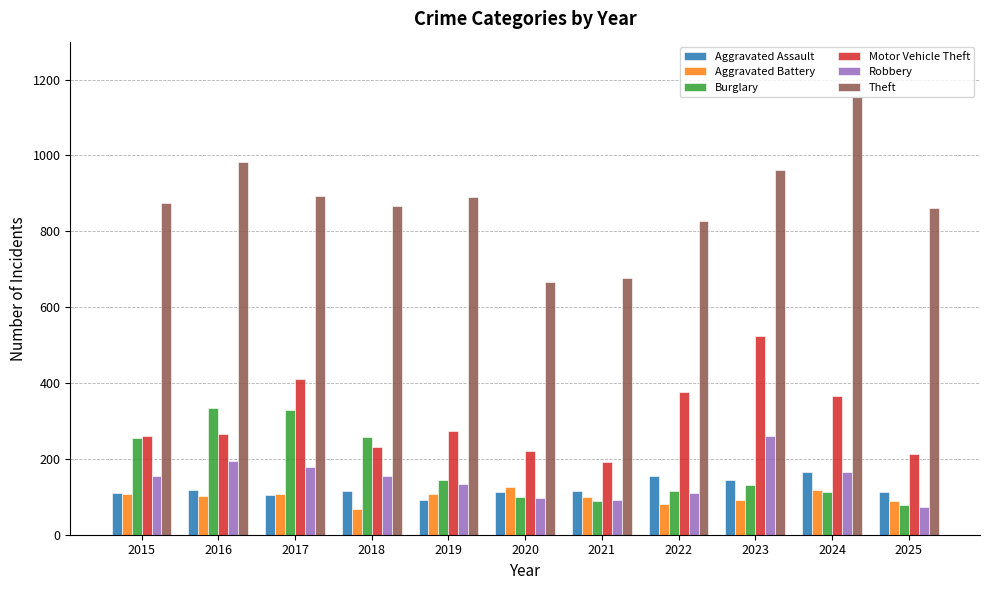

How many categories are shown in the chart?

11